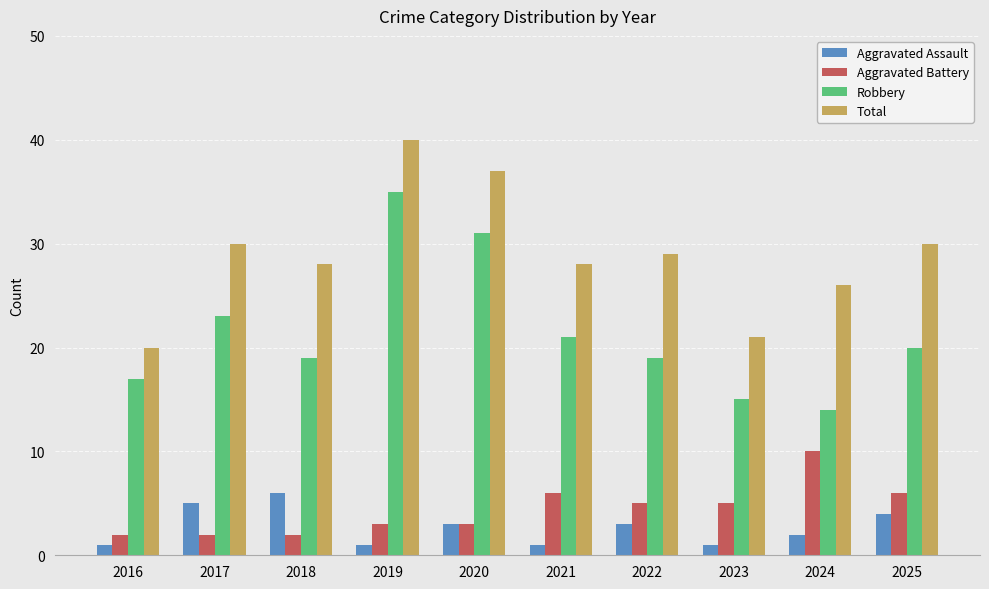

The Total series shows 38 at 2018. True or false?

False